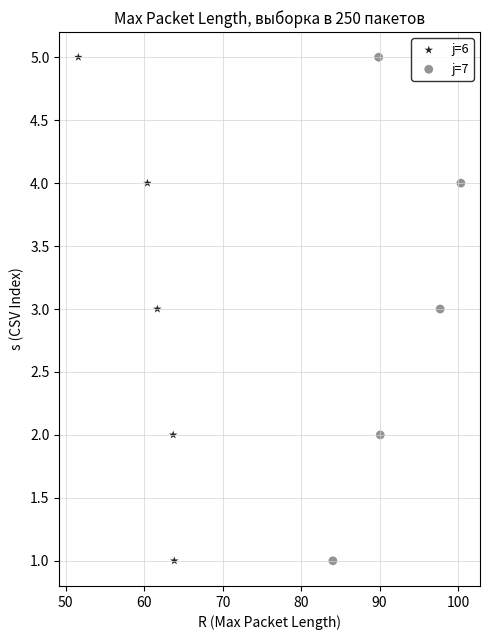

What are all the series names shown in the legend?

j=6, j=7